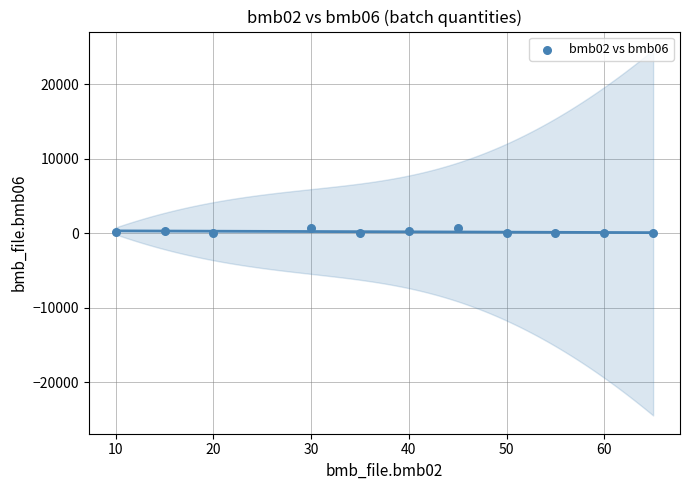

What is the range of X values (max minus min)?

55.0